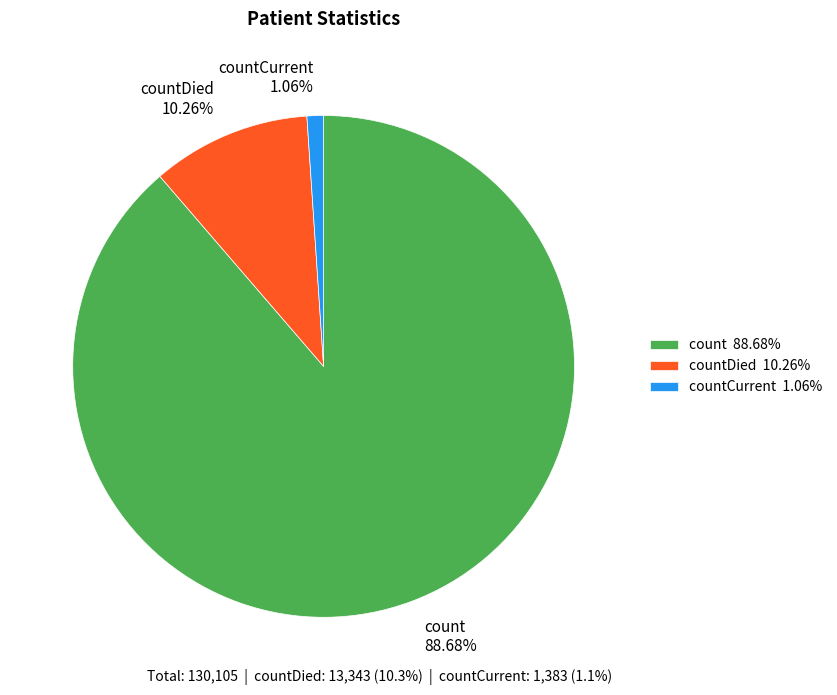

How much of the chart is everything except count?

11.3%